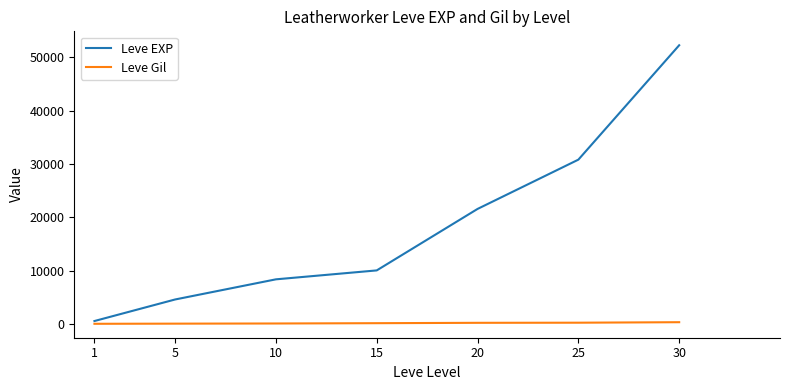

The value of Leve EXP at 10 is 4012. True or false?

False